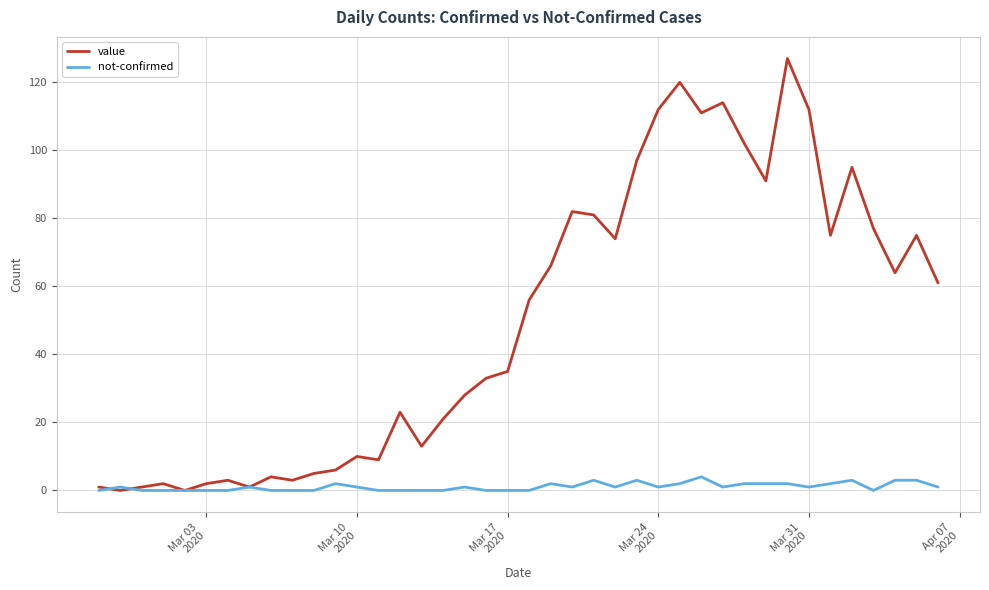

List the series in order of their overall mean, lowest first.

not-confirmed, value